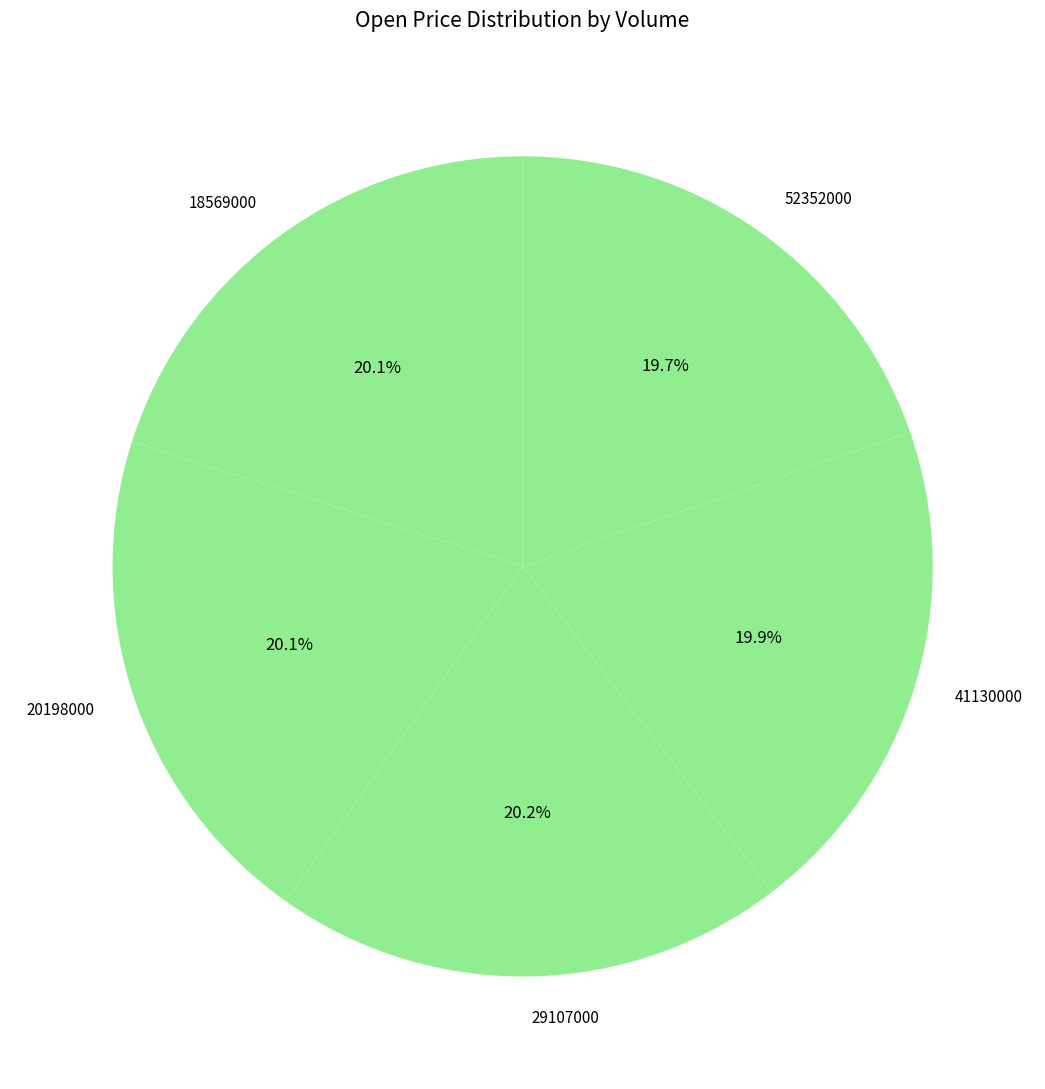

To the nearest percent, what is the average slice percentage?

20%